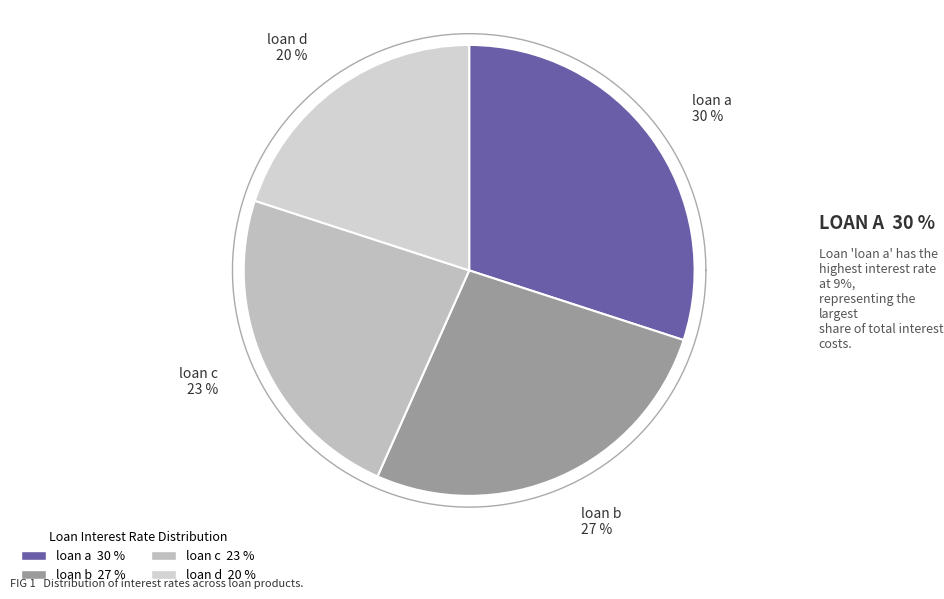

Does loan d represent more than half of the total?

No